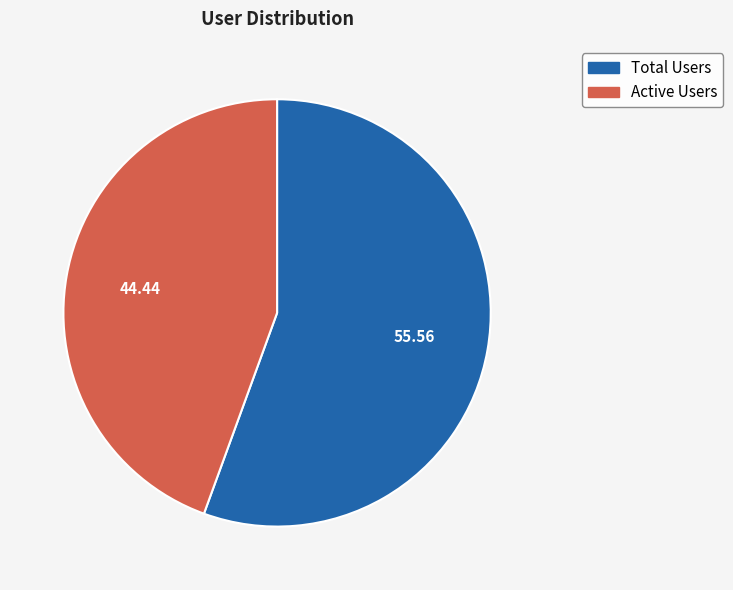

Count the number of slices in the pie.

2